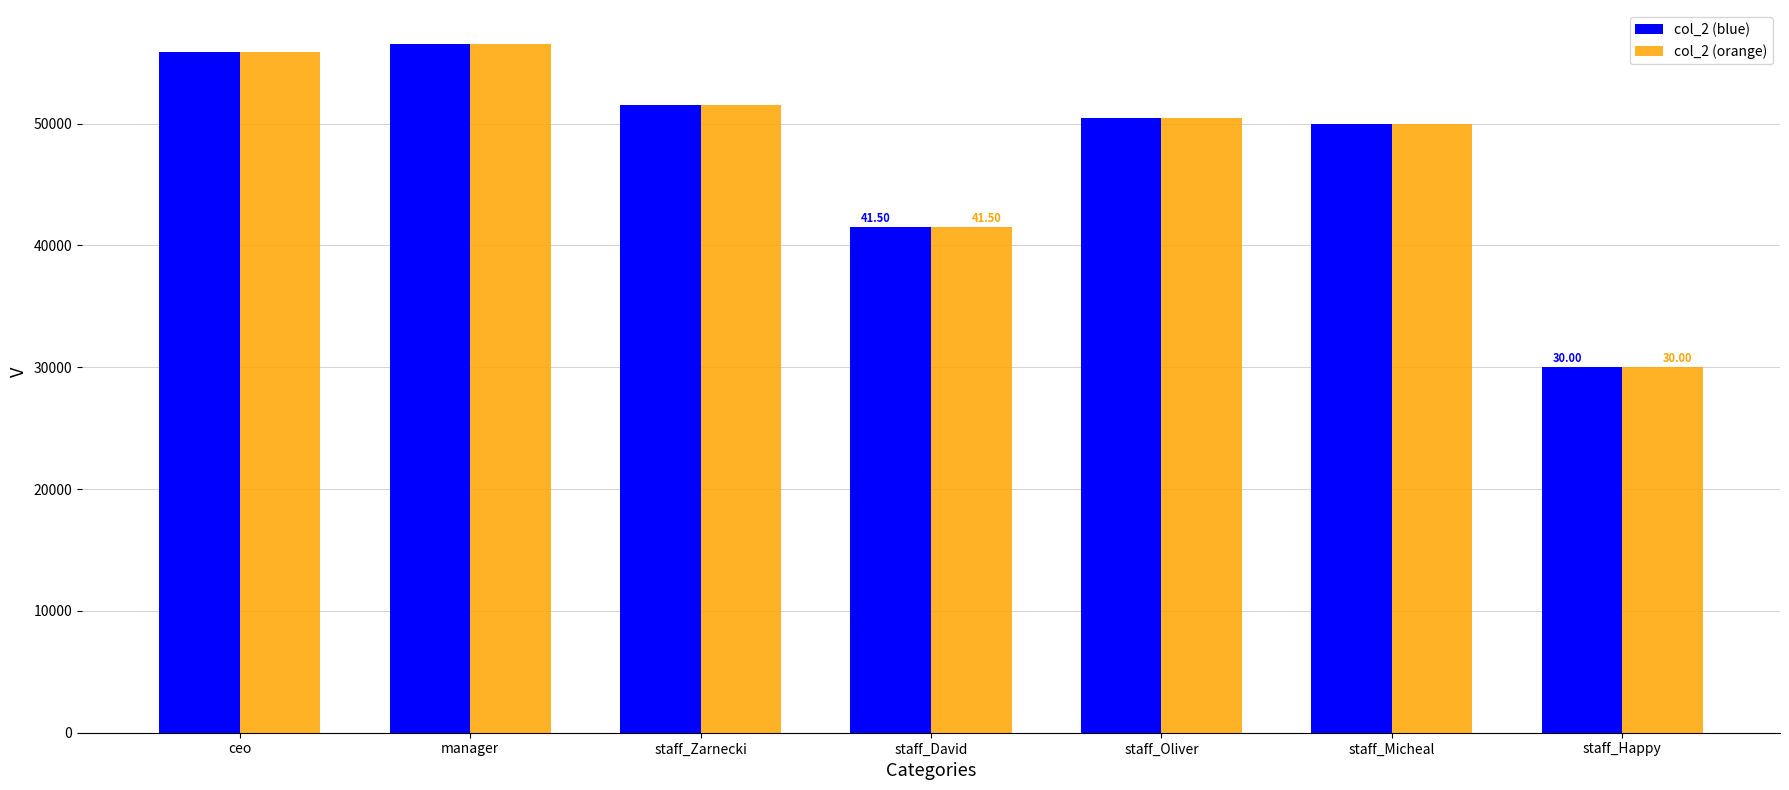

What is the difference between the maximum and second lowest values in the col_2 (blue) series?

15000